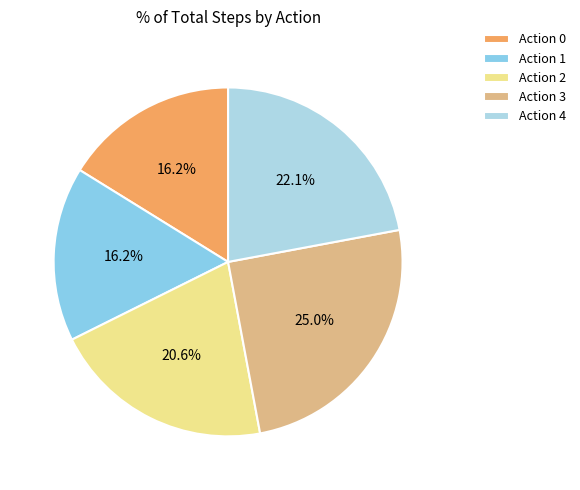

How many segments does this pie chart have?

5